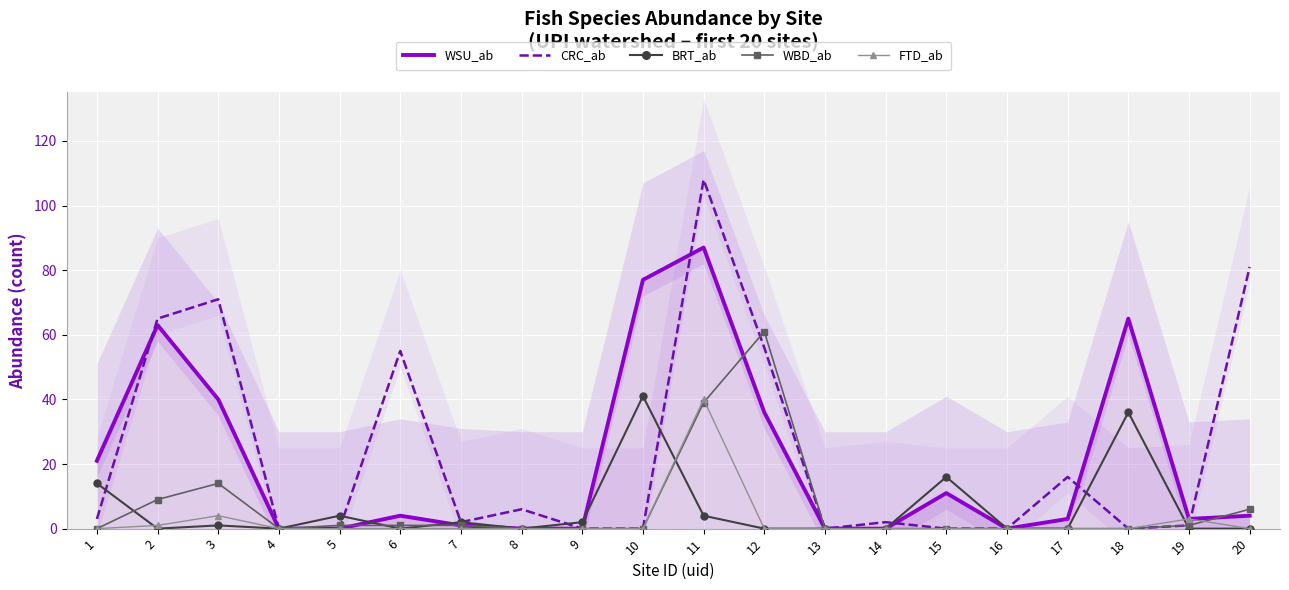

What is the average value of the WSU_ab series?

21